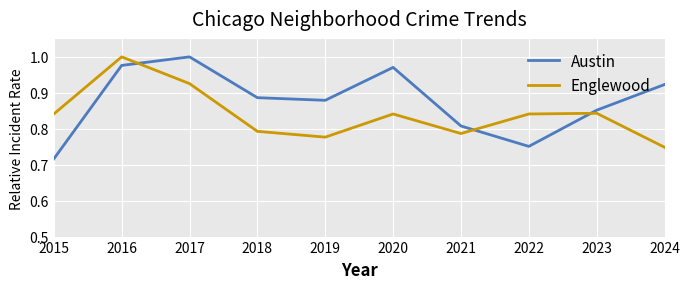

Is this an area chart (filled region under the line)?

No